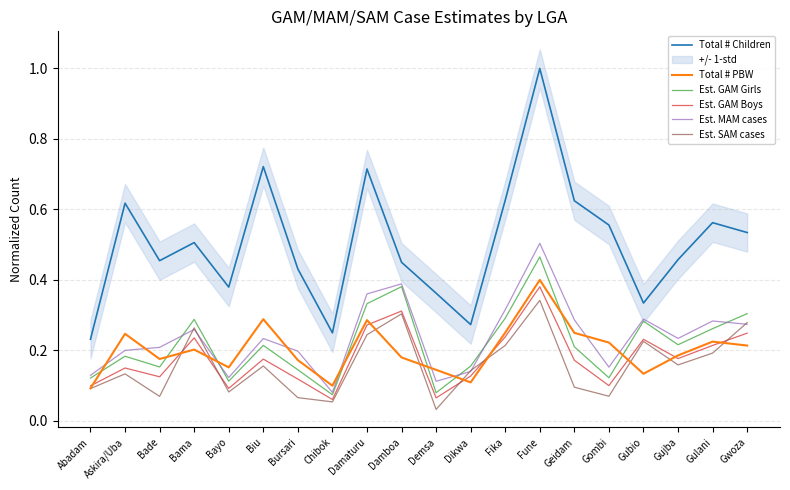

What is the label of the 12th point from the right?

Damaturu